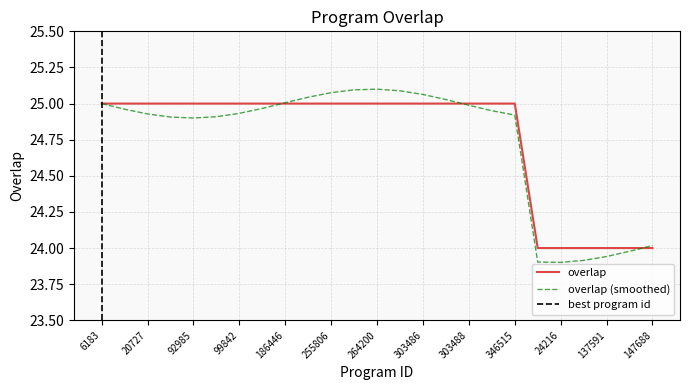

True or false: the data has more than 0 interior local peaks.

False